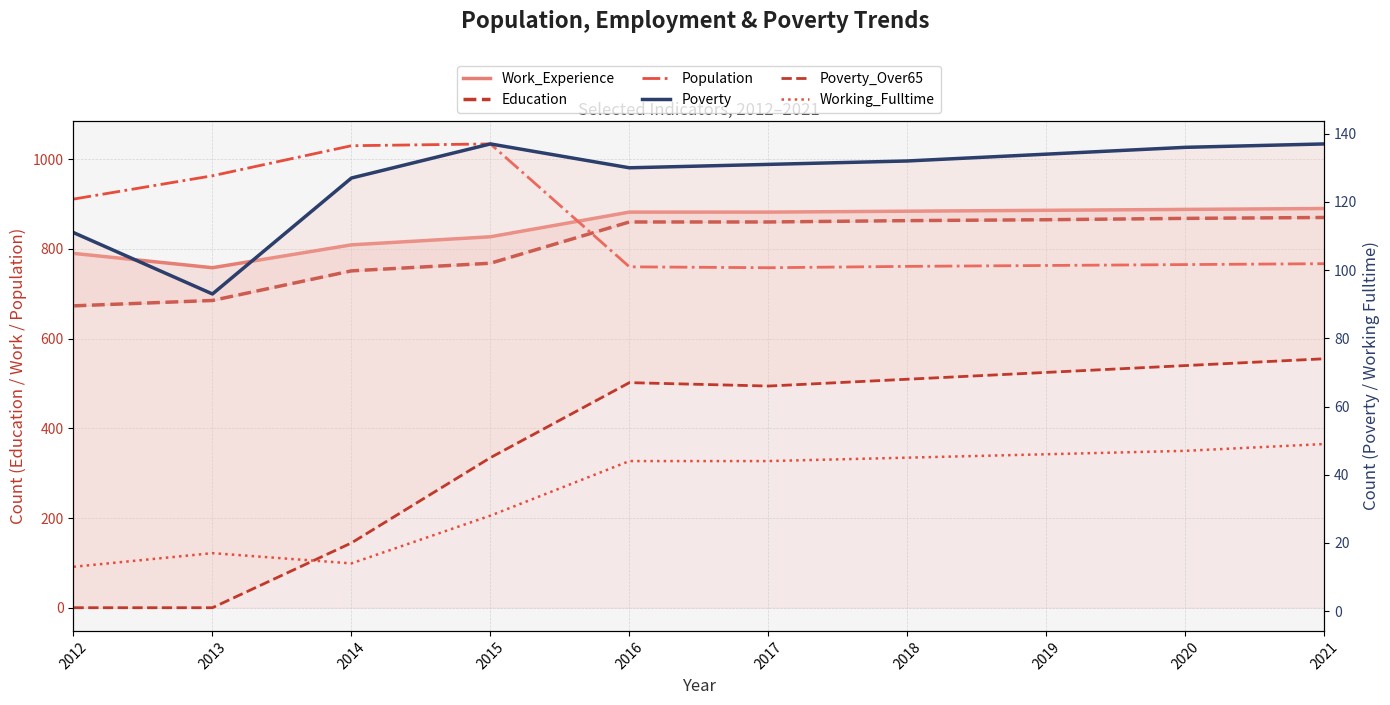

Which category has the lowest value in the Poverty series?

2013